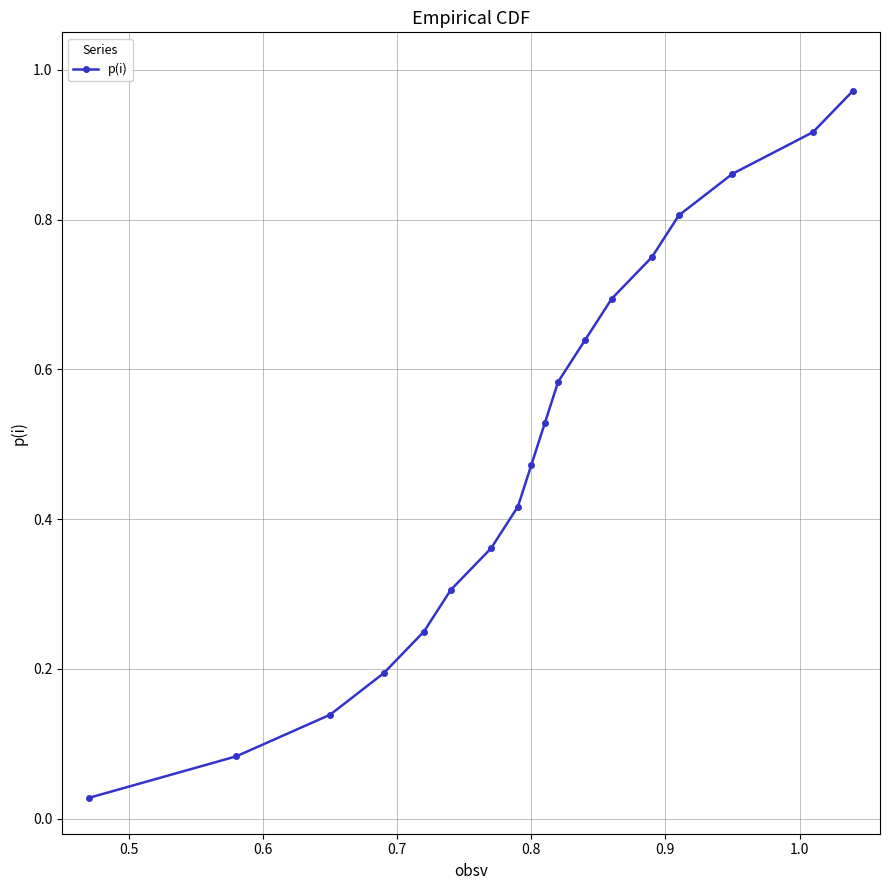

True or false: the data has more than 0 interior local peaks.

False